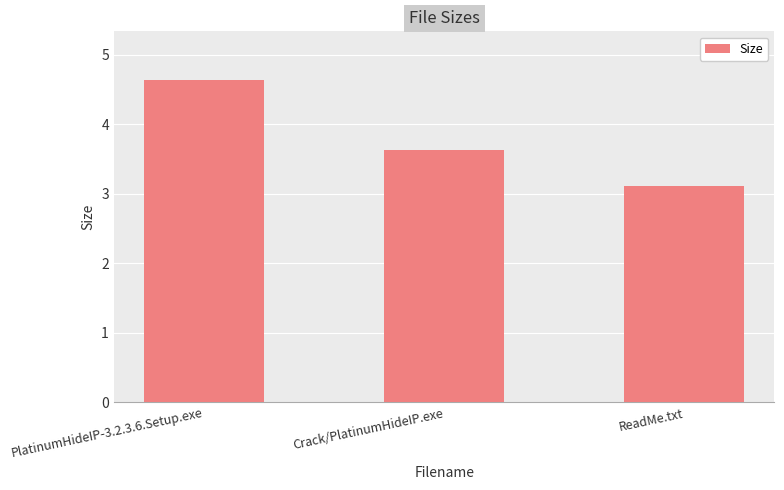

Approximately how many times larger is the value at ReadMe.txt compared to Crack/PlatinumHideIP.exe?

0.9